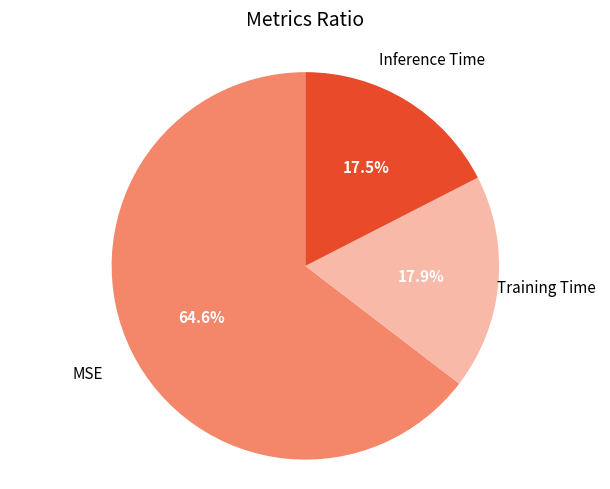

Count the number of slices in the pie.

3